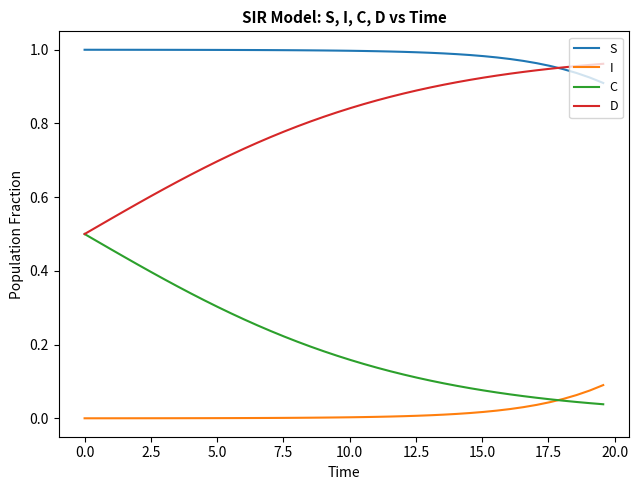

Rank the series by their average value, from lowest to highest.

I, C, D, S